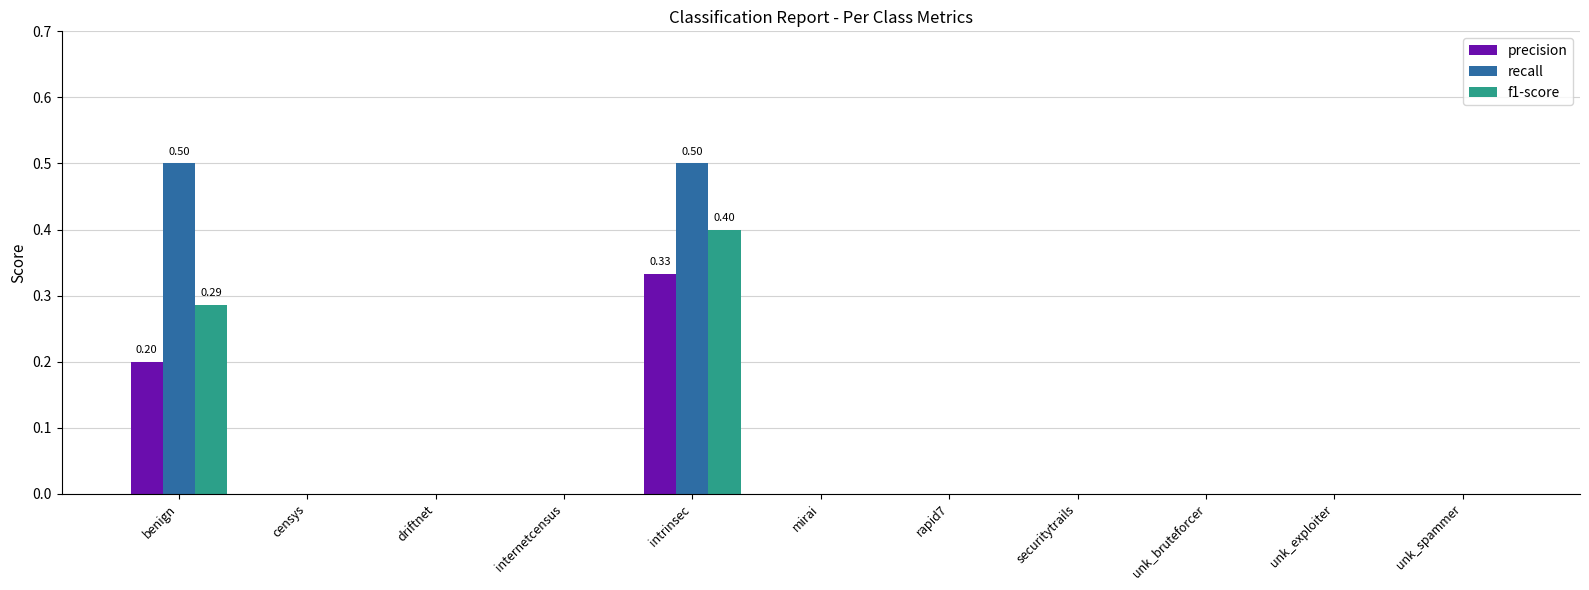

Is it true that precision equals 0.0 at mirai?

True